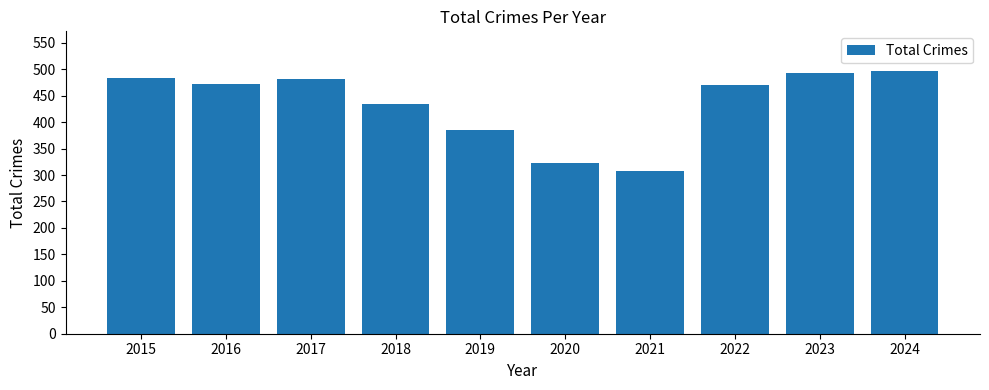

How many data points does each series have?

10